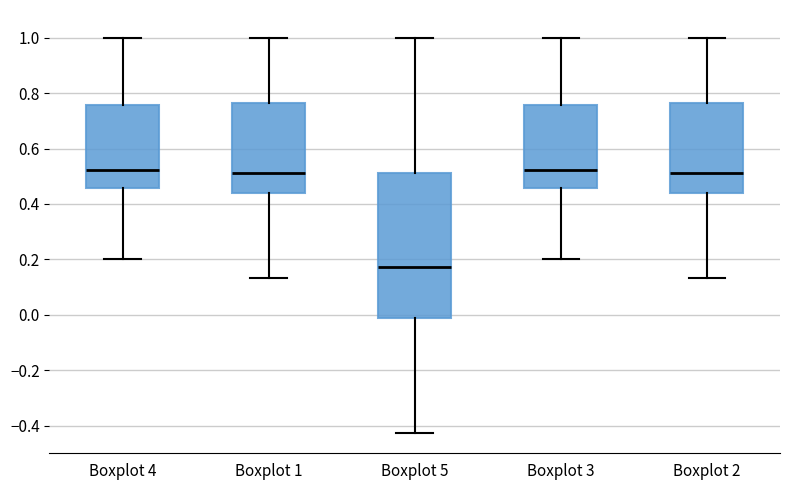

Which box's median line is the lowest?

Boxplot 5